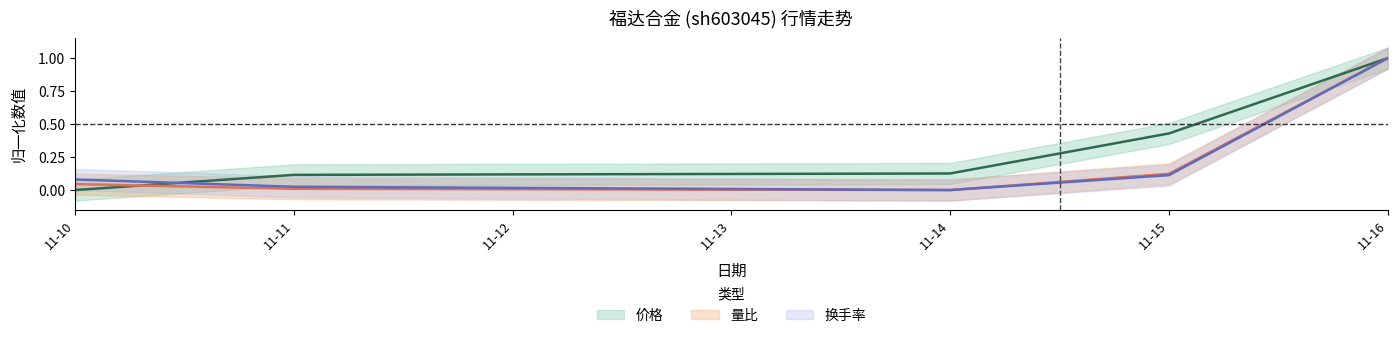

What is the approximate value of 换手率 at 11-15?

0.1